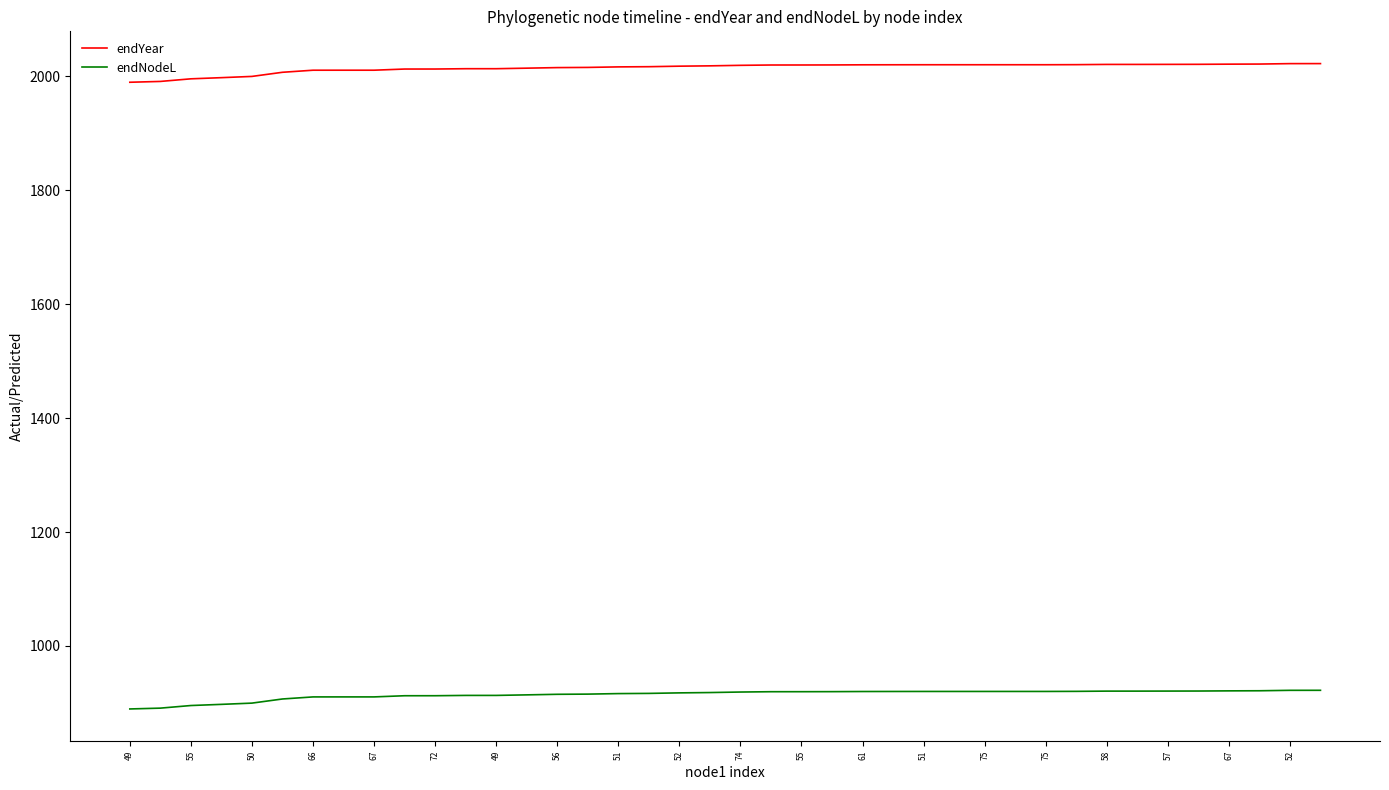

List the series in order of their overall mean, highest first.

endYear, endNodeL